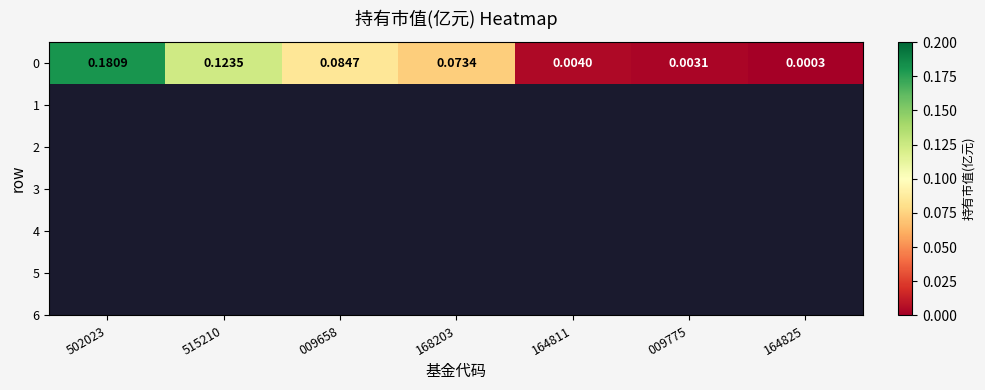

True or false: the data shows 0.0 at 009775.

True